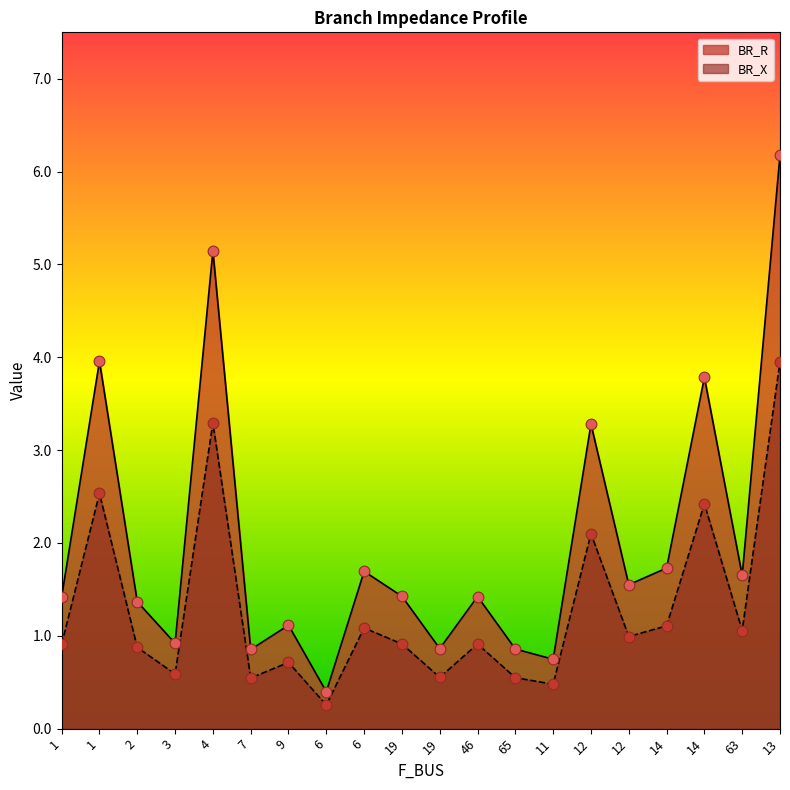

At how many categories does at least one series exceed 4?

2